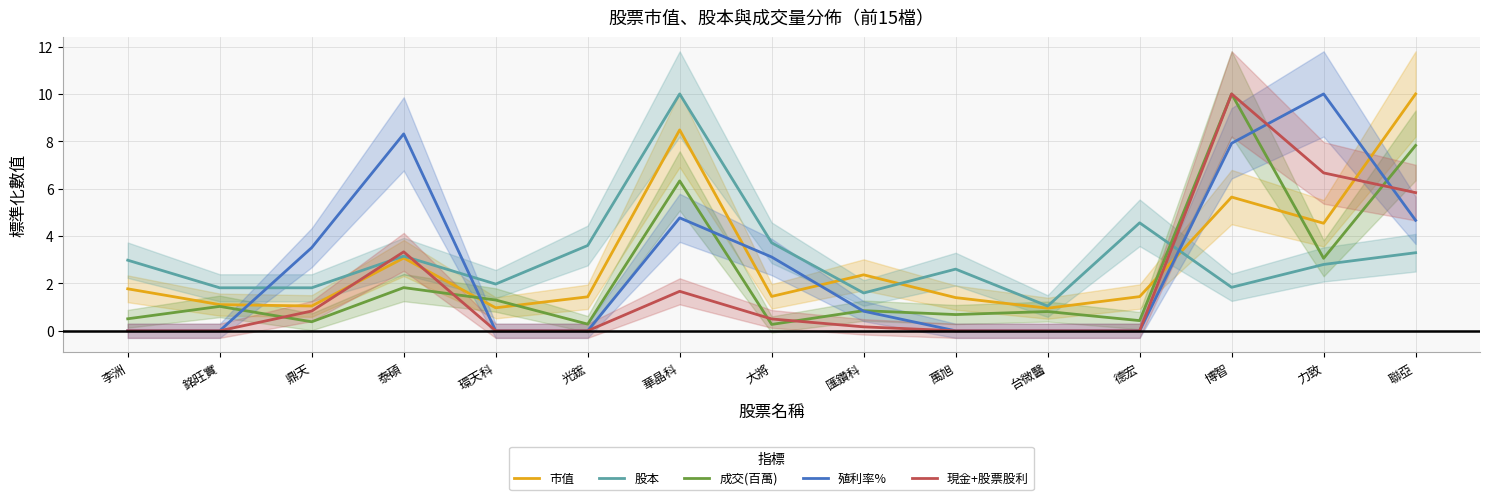

At which category does the chart reach its peak across all series?

聯亞